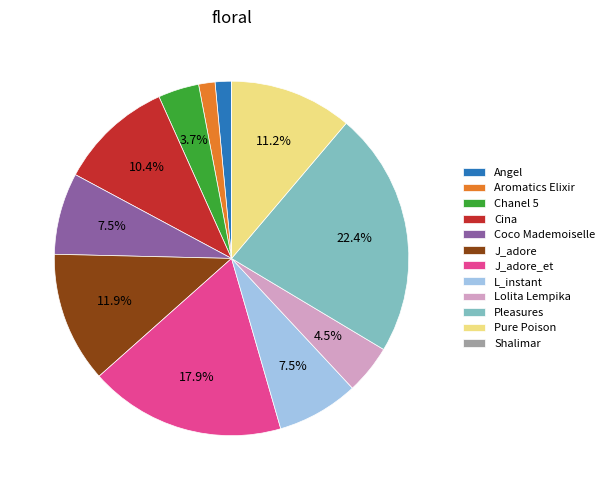

What is the ratio of the value at Chanel 5 to the value at Pleasures?

0.2